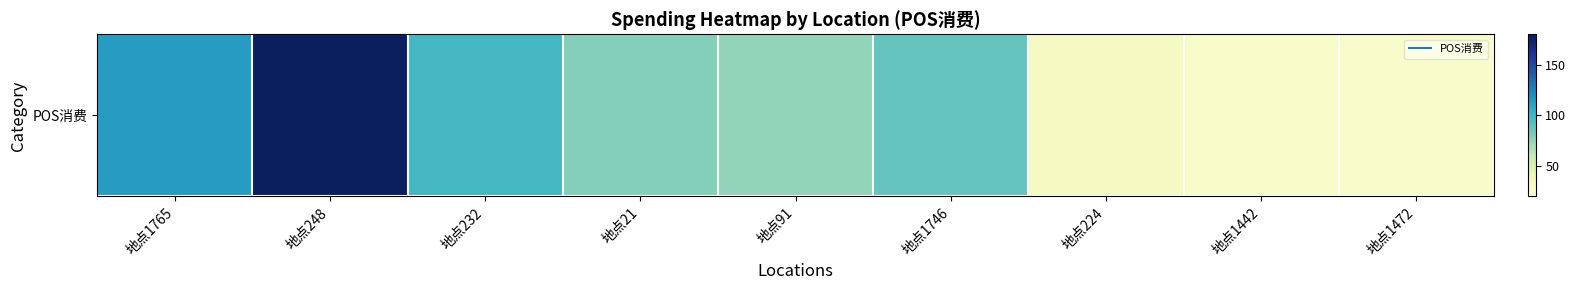

What is the greatest value displayed?

177.5